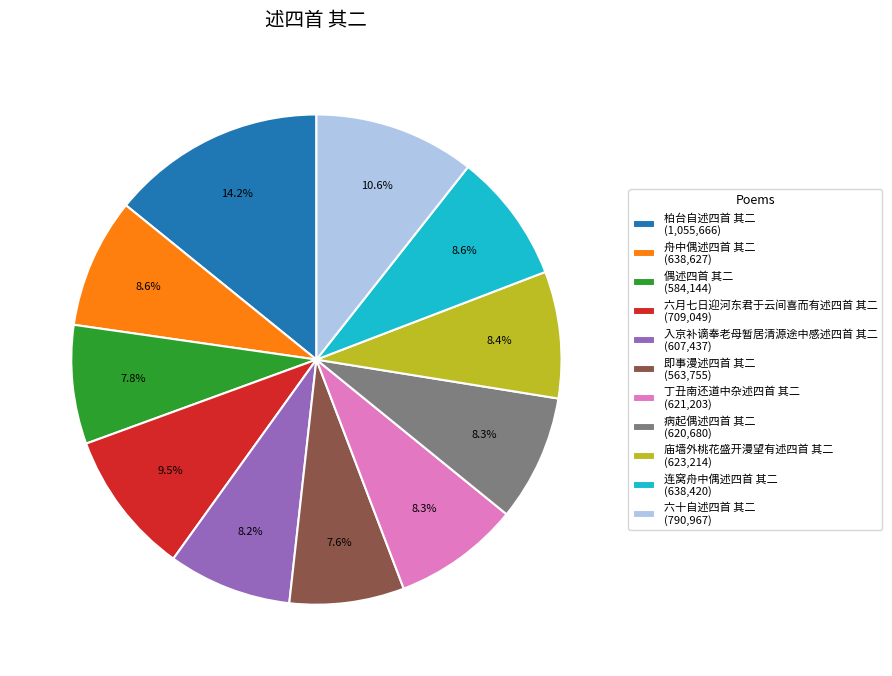

How many slices are in this pie chart?

11